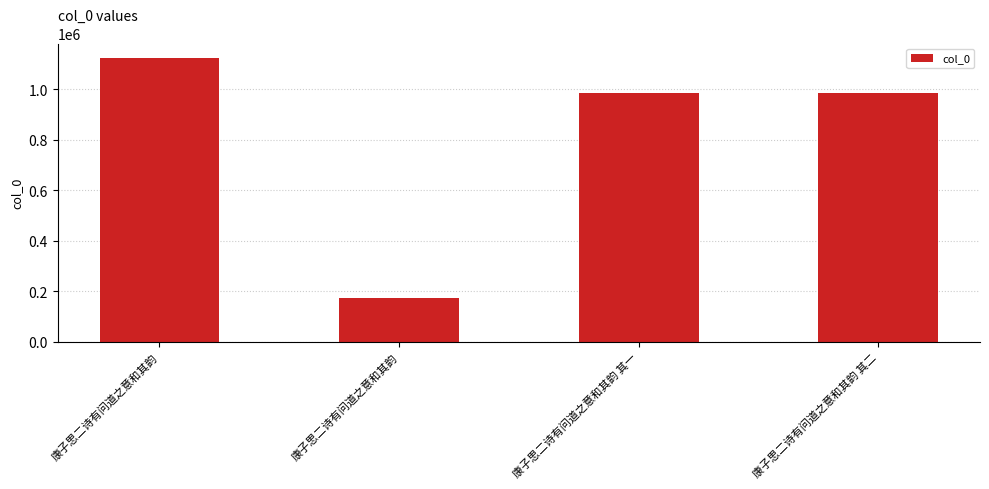

How many data points are less than 984999?

2